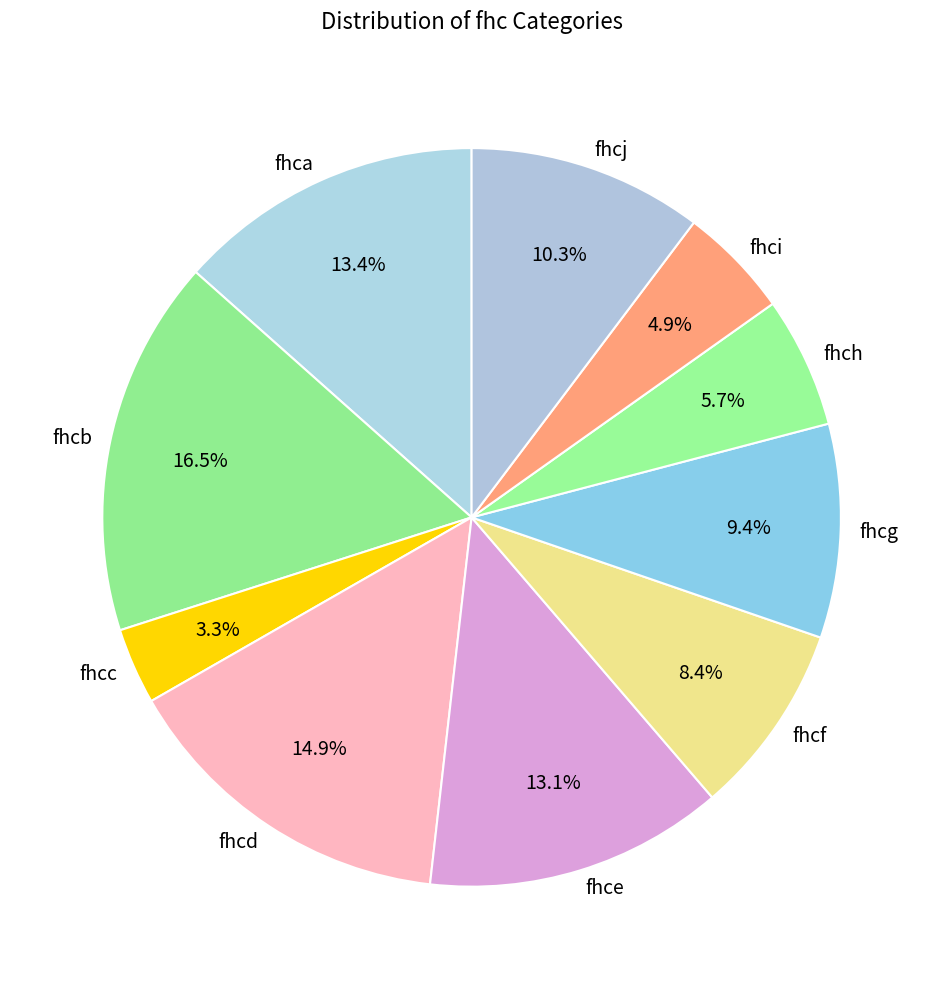

True or false: fhcc accounts for 12% of the total.

False